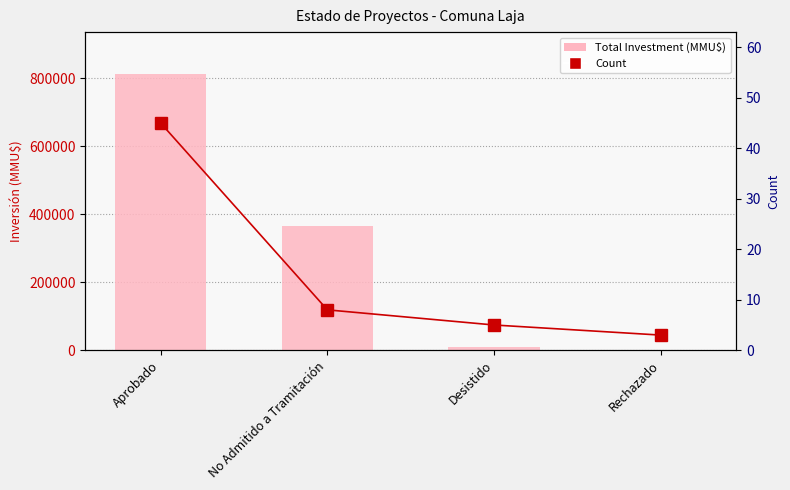

What is the difference between the highest and lowest values at No Admitido a Tramitación?

364992